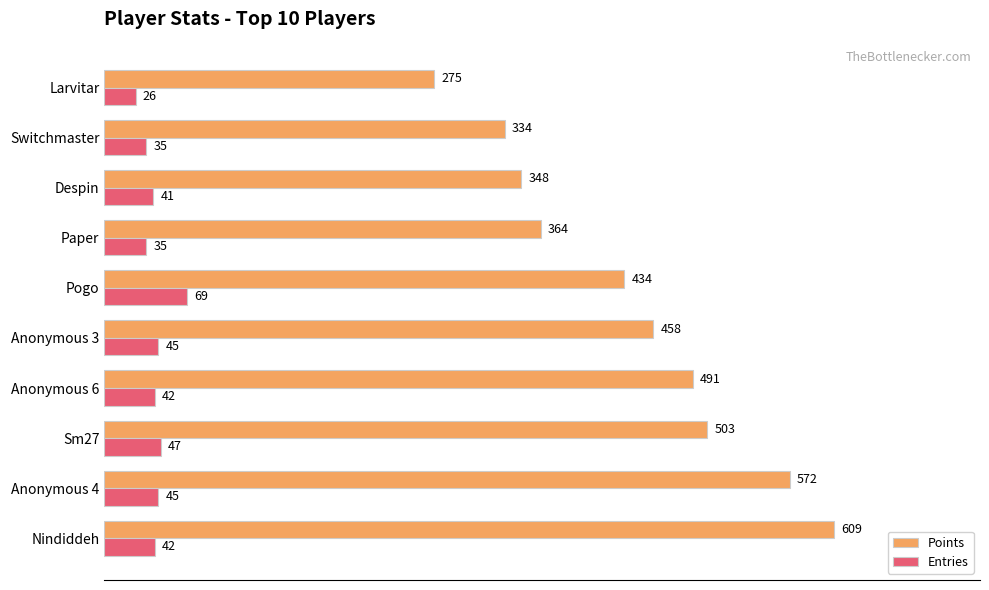

The Entries series shows 32 at Pogo. True or false?

False